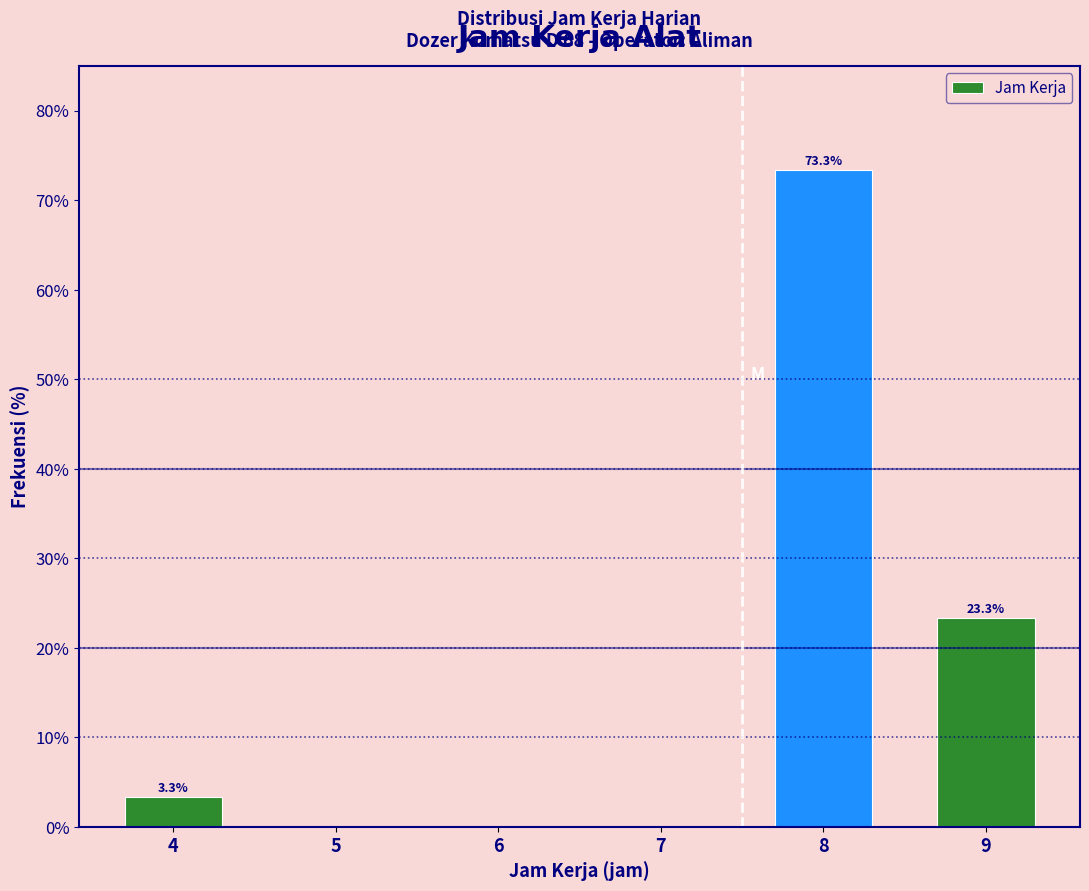

Reading right to left, what are all the values shown in this chart?

9=23.3	8=73.3	7=0.0	6=0.0	5=0.0	4=3.3